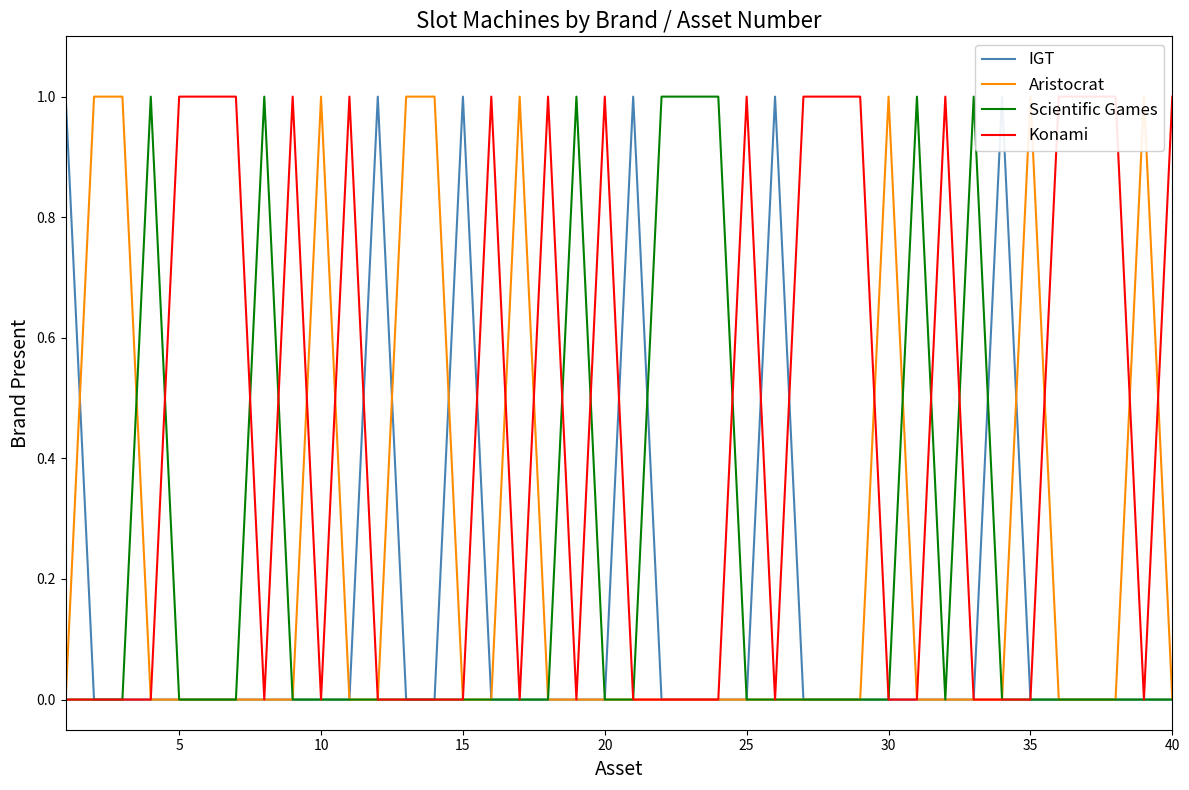

What is the maximum value for Scientific Games?

1